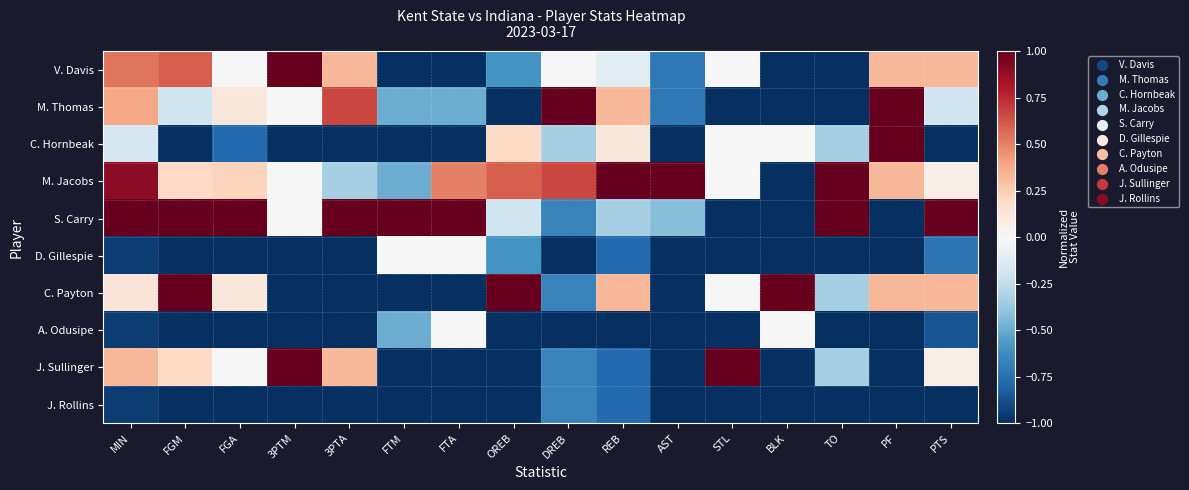

What is the total value across all series at DREB?

-3.3